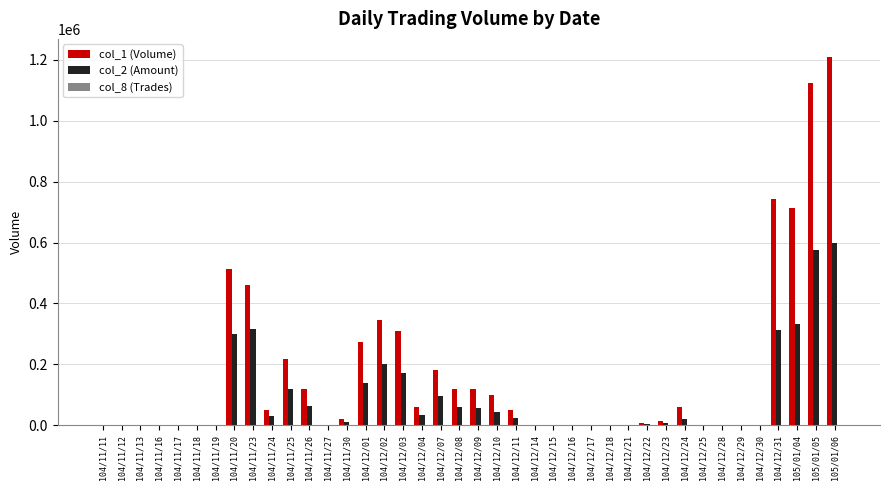

Which series has the largest total across all categories?

col_1 (Volume)